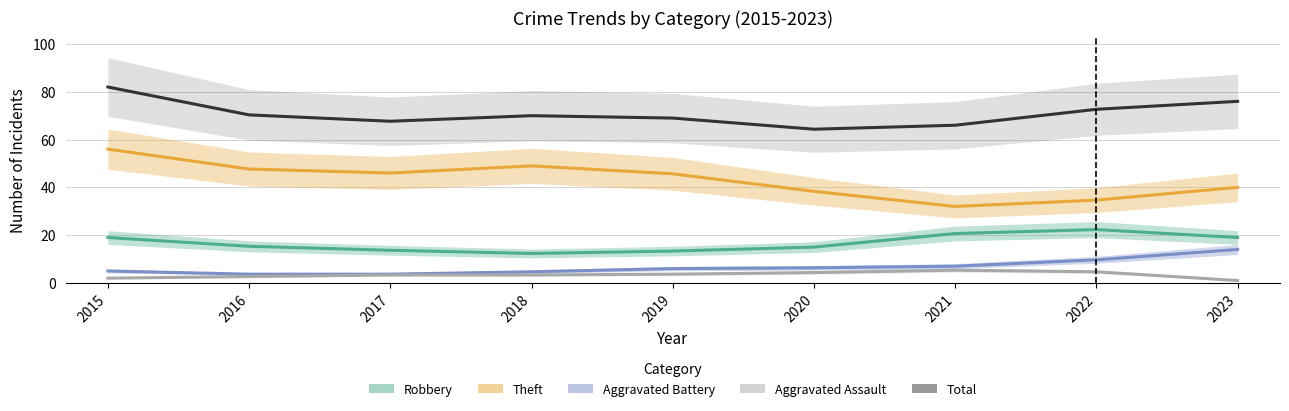

Which series has the widest spread of values?

Theft